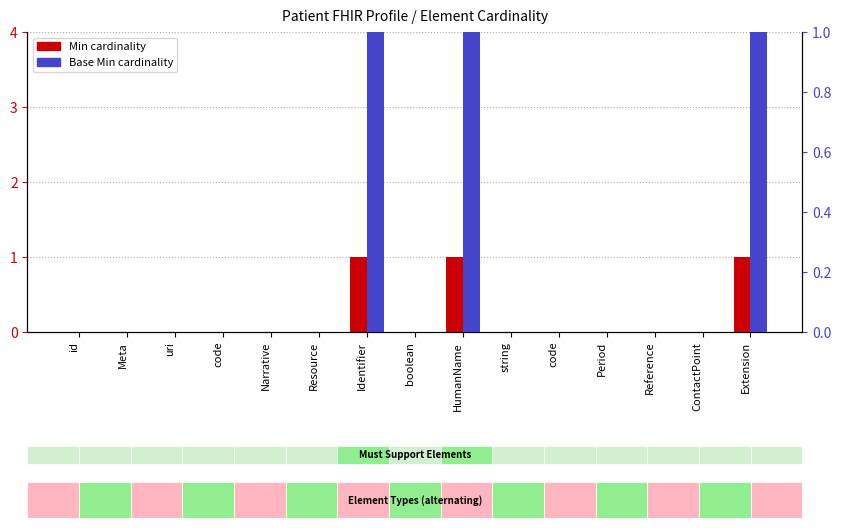

Rank the series by their maximum value, from highest to lowest.

Min, Base Min